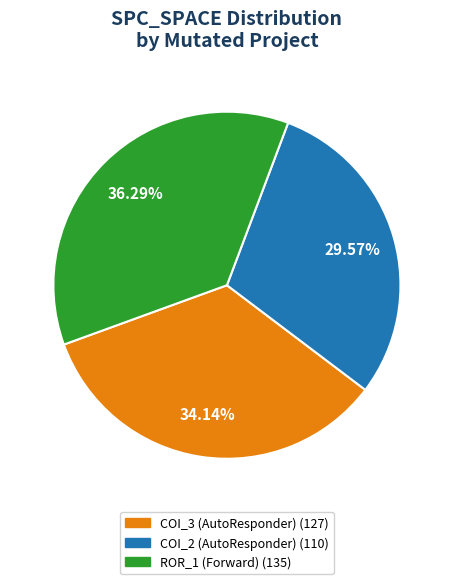

Does any single category account for the majority?

No